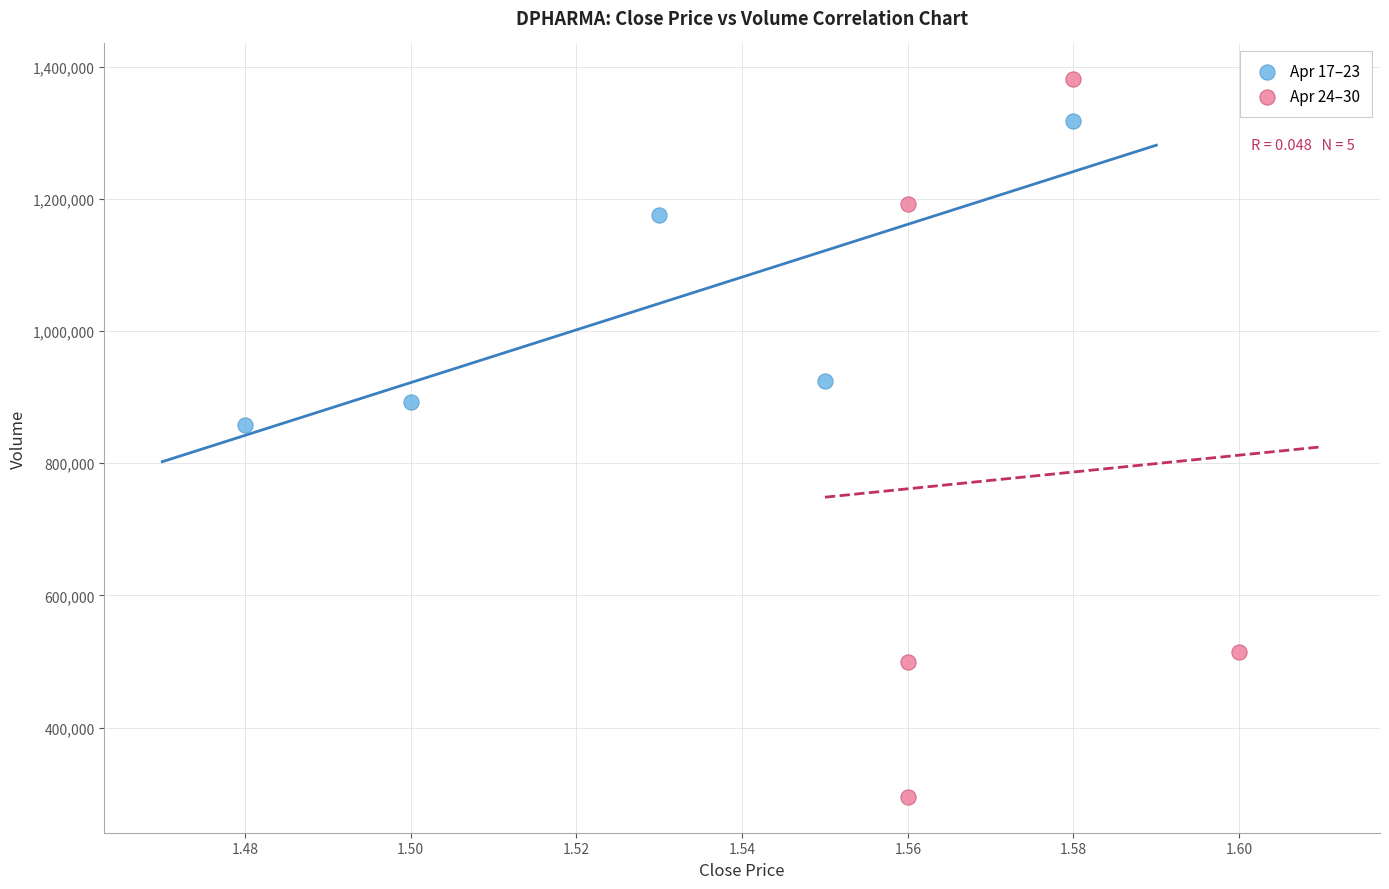

Which series contains the highest Y value?

Apr 24–30